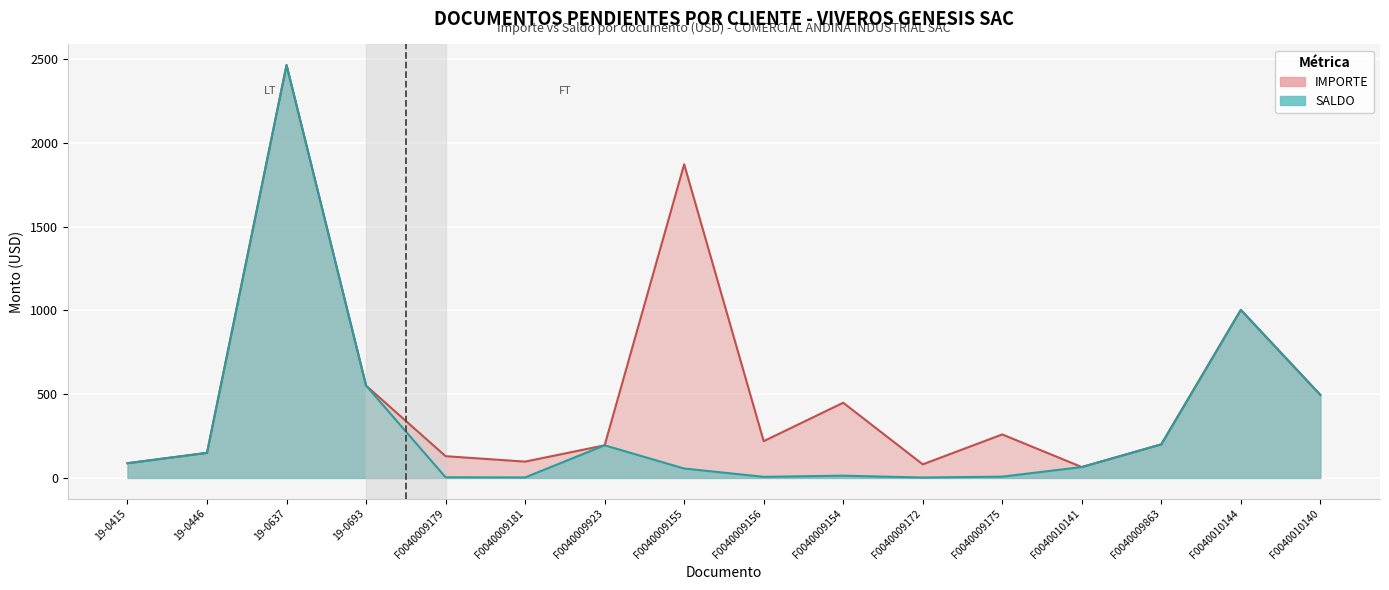

Rank the series at F0040009923 from lowest to highest value.

IMPORTE, SALDO